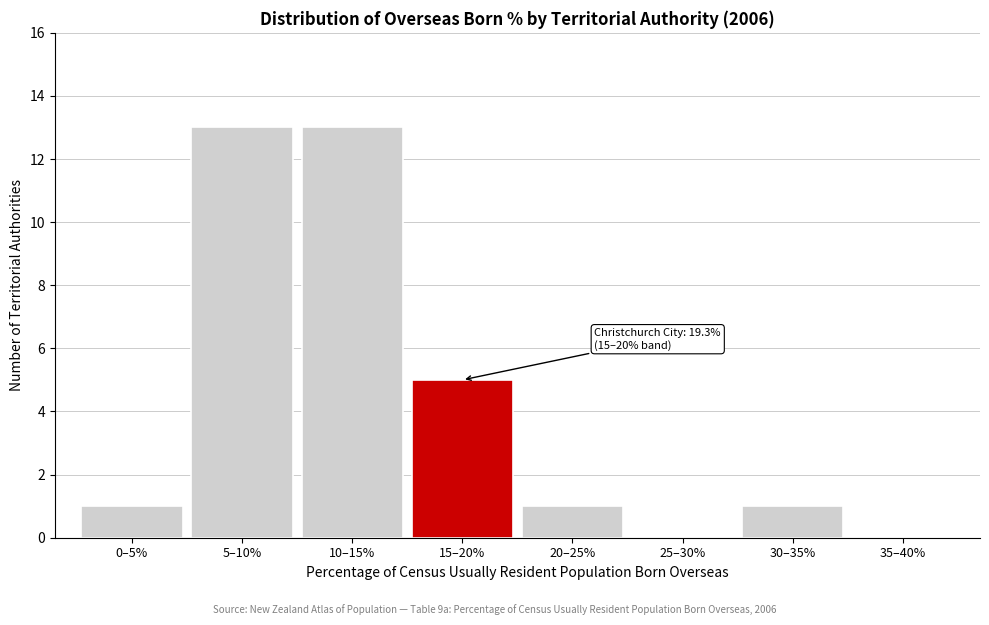

Reading left to right, transcribe all the data shown in this chart.

0–5%=1	5–10%=13	10–15%=13	15–20%=5	20–25%=1	25–30%=0	30–35%=1	35–40%=0